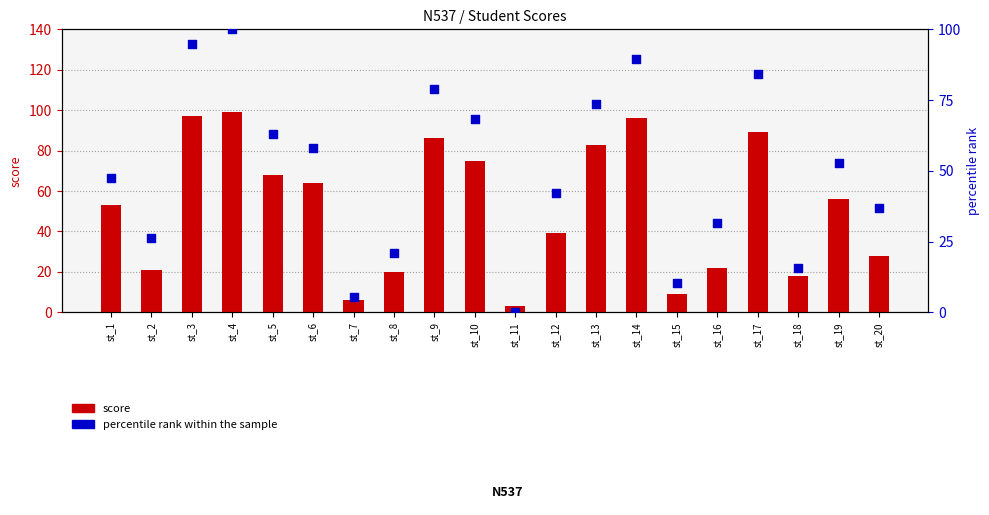

At which category is the sum across all series the highest?

st_4